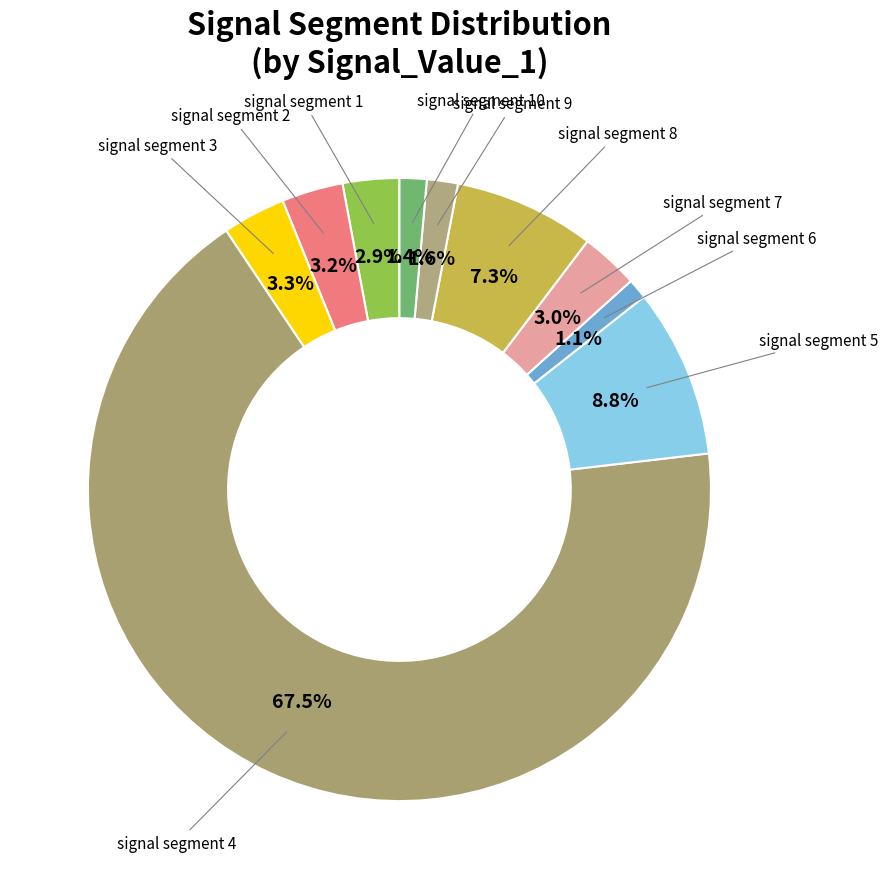

Which slice represents more than half of the pie?

signal segment 4